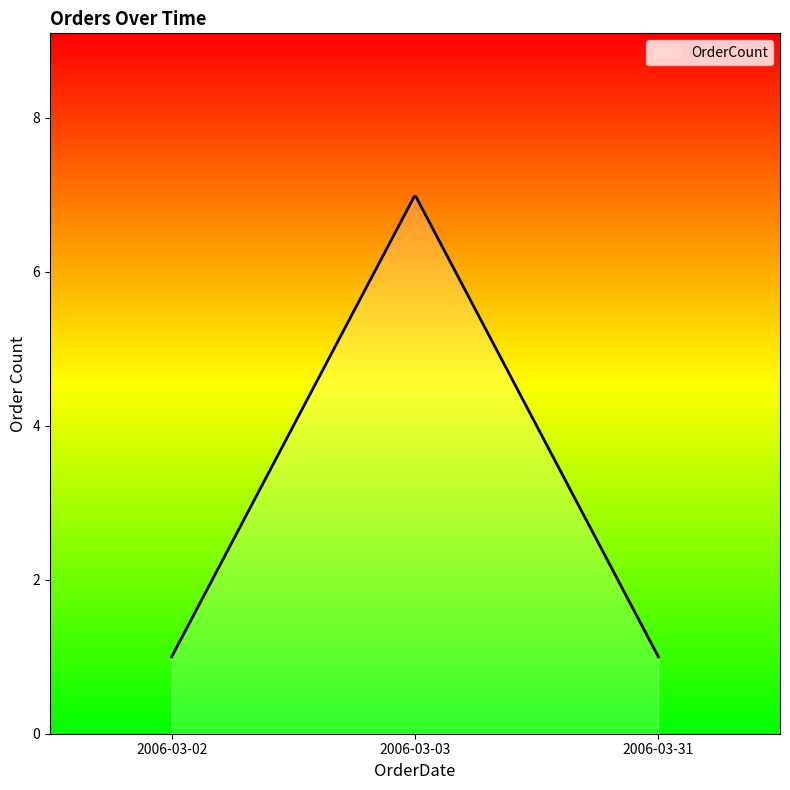

What is the minimum value shown in the chart?

1.0